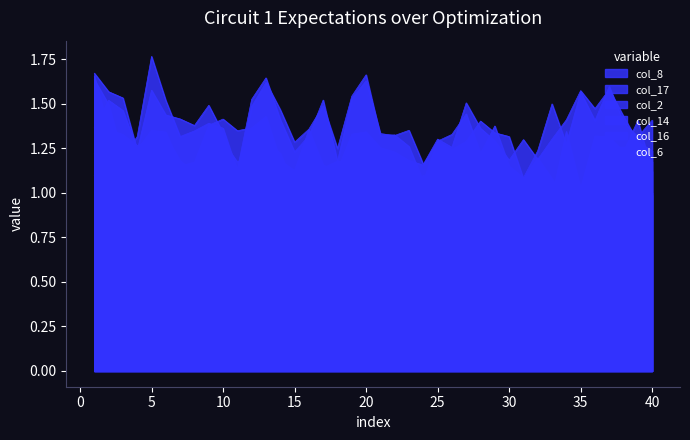

Is it true that col_14 equals 1.9 at 8?

False